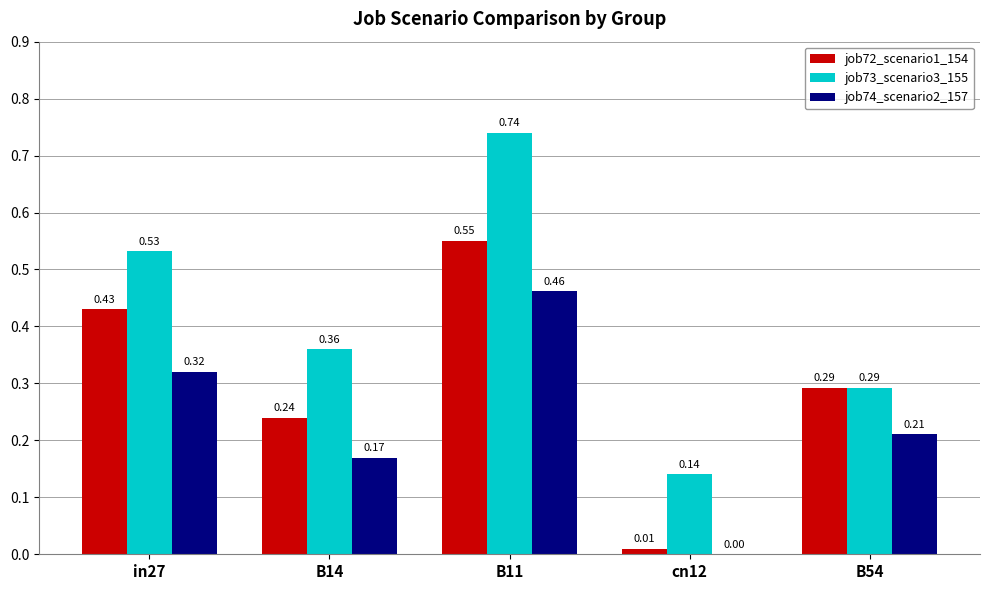

At which category is the sum across all series the highest?

B11